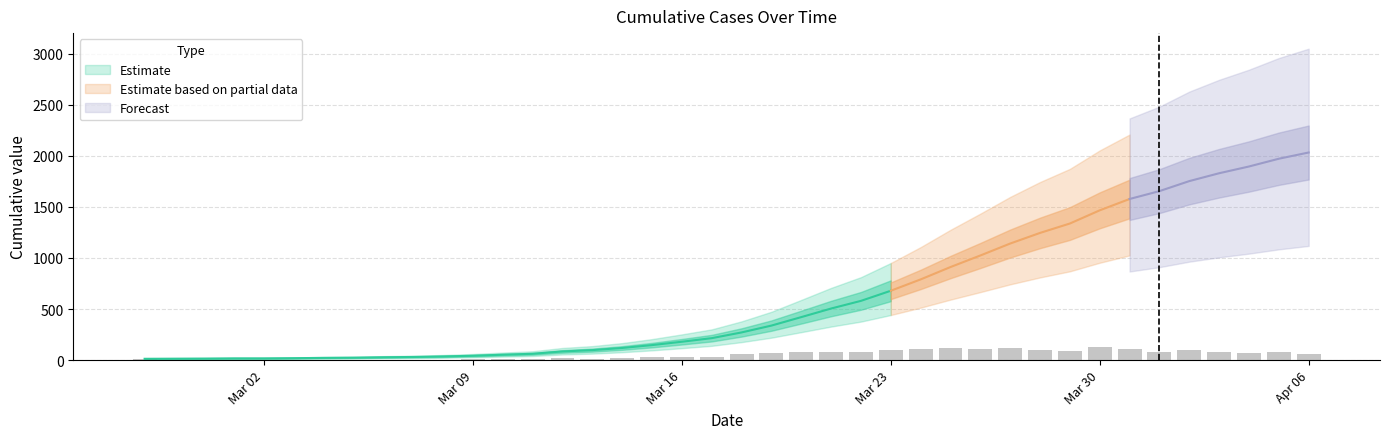

Between 2020-03-06 and 2020-03-08, which is larger?

2020-03-08